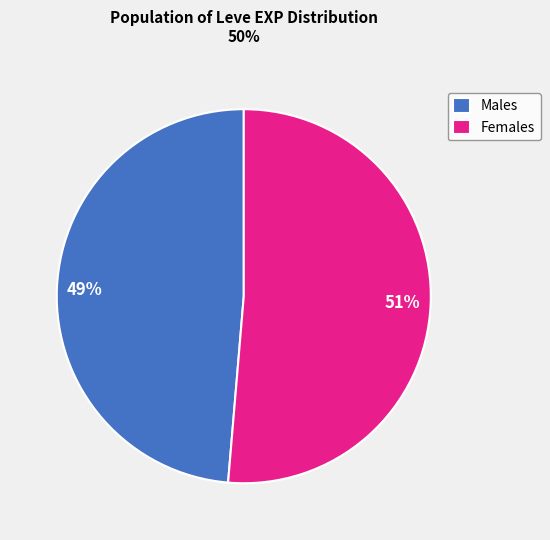

Between Females and Males, which is larger?

Females